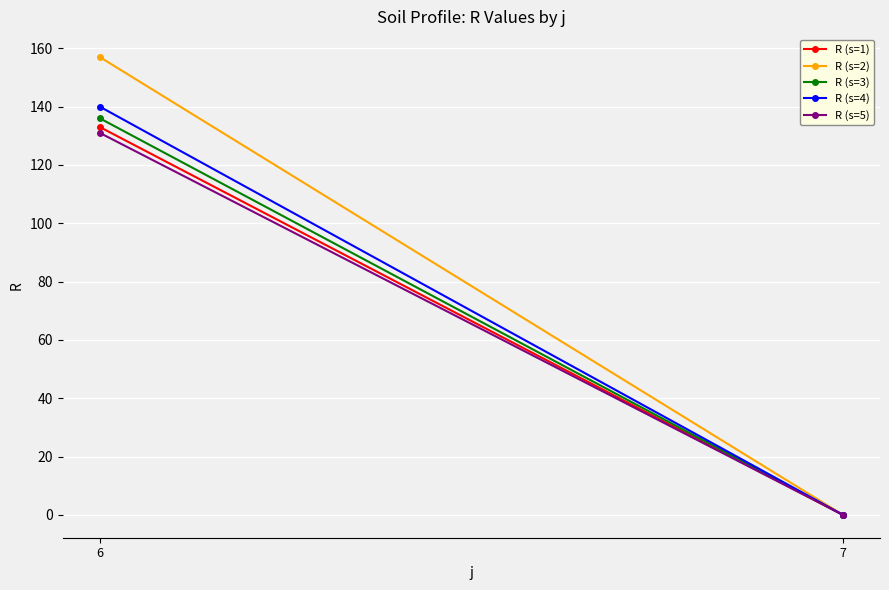

What value does the R (s=5) series have at 6, to the nearest 50?

150